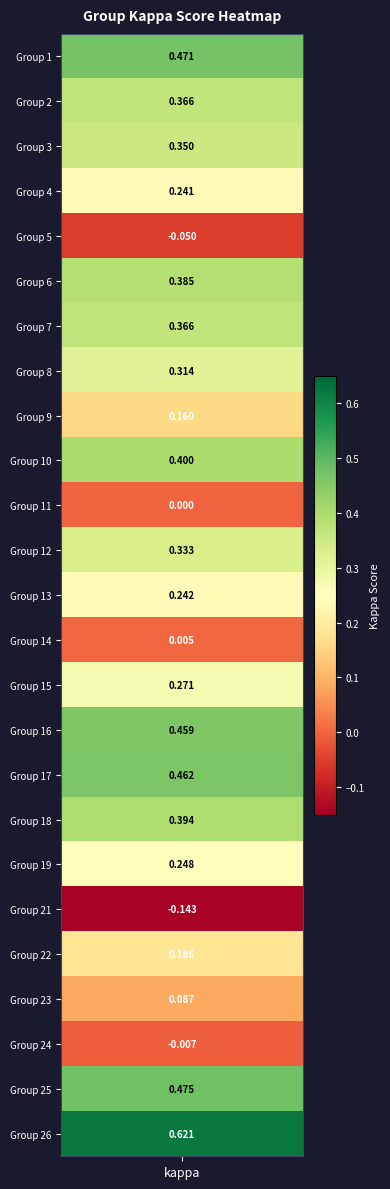

What is the change in value from 5 to 18?

+0.4